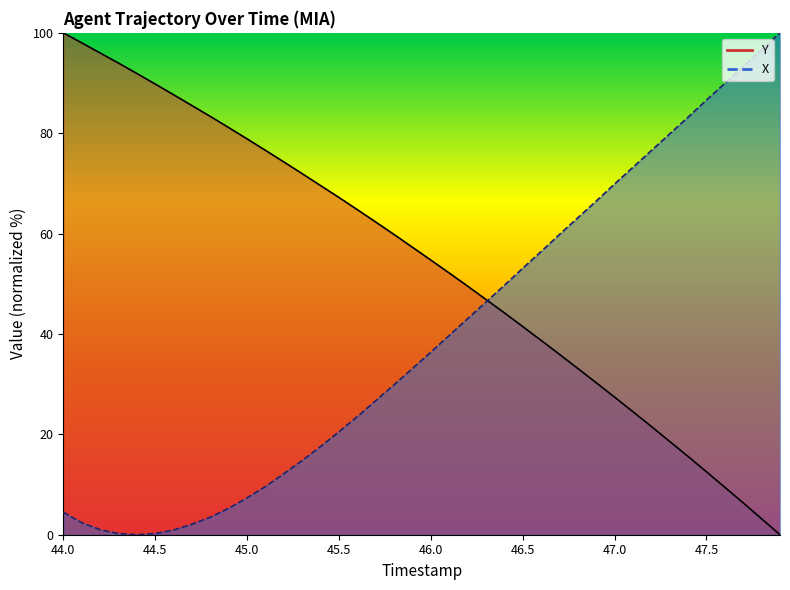

Reading right to left, transcribe all the data shown in this chart.

TIMESTAMP: 0.0	3.2	6.3	9.5	12.5	15.6	18.6	21.6	24.5	27.4	30.3	33.1	35.9	38.7	41.5	44.2	46.9	49.5	52.1	54.7	57.3	59.8	62.3	64.8	67.2	69.6	71.9	74.3	76.6	78.9	81.1	83.3	85.5	87.7	89.8	91.9	94.0	96.0	98.0	100.0
Y: 100.0	96.7	93.3	89.9	86.6	83.2	79.9	76.5	73.2	69.9	66.5	63.2	59.8	56.4	53.1	49.7	46.4	43.0	39.7	36.4	33.1	29.9	26.7	23.5	20.5	17.6	14.8	12.2	9.6	7.4	5.3	3.5	2.1	0.9	0.2	0.0	0.2	1.0	2.4	4.5